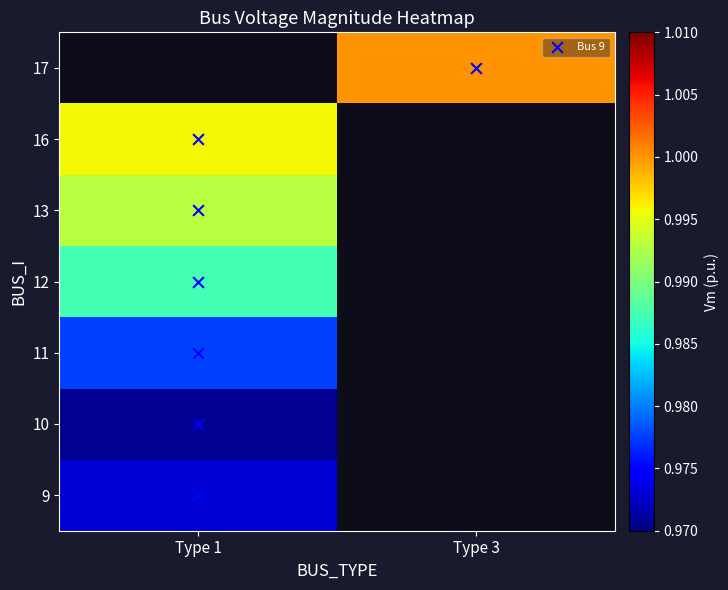

Which label corresponds to the largest value in the chart?

Type 3